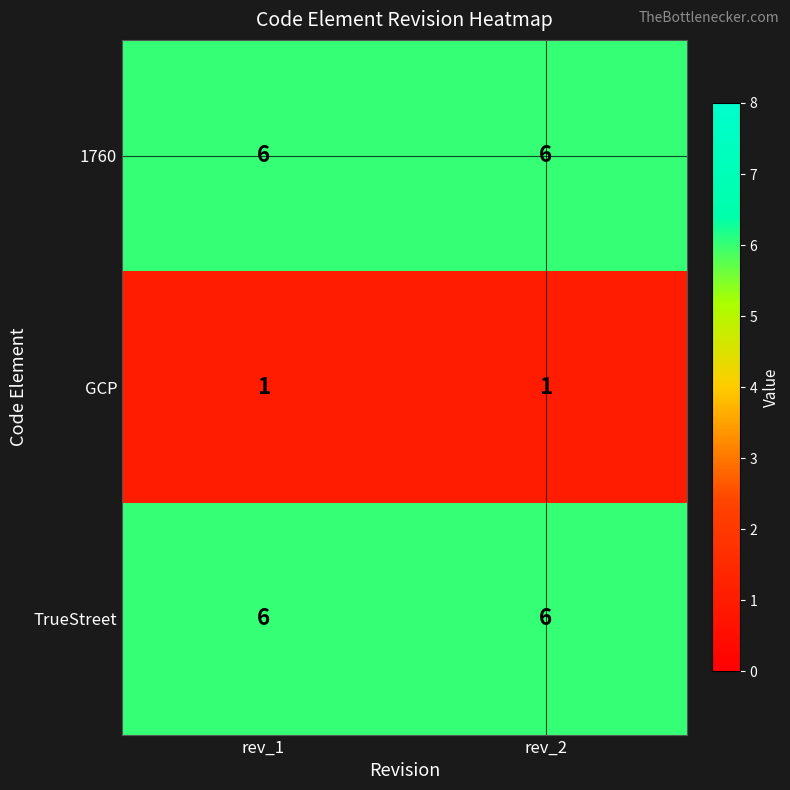

What is the spread (max minus min) of values at rev_2?

5